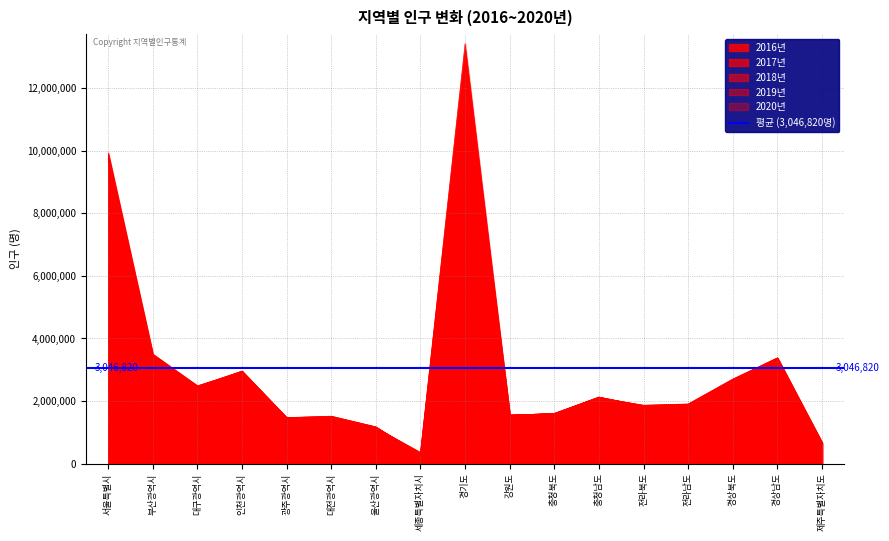

At how many categories does at least one series exceed 6913903?

2